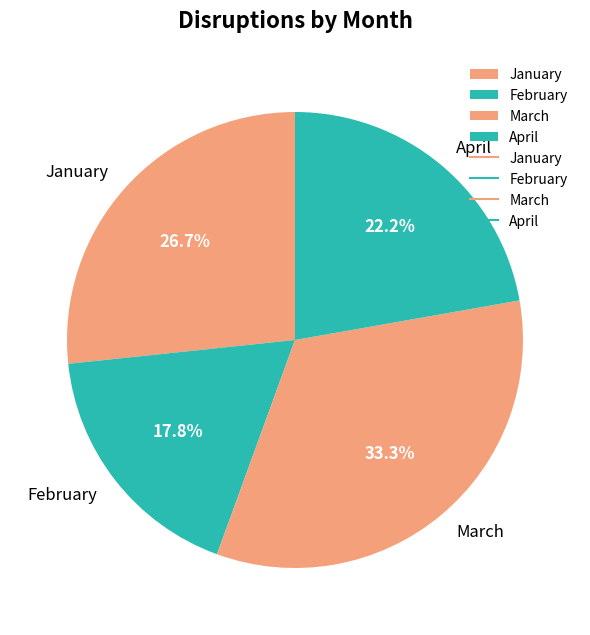

Which has a higher value, April or January?

January